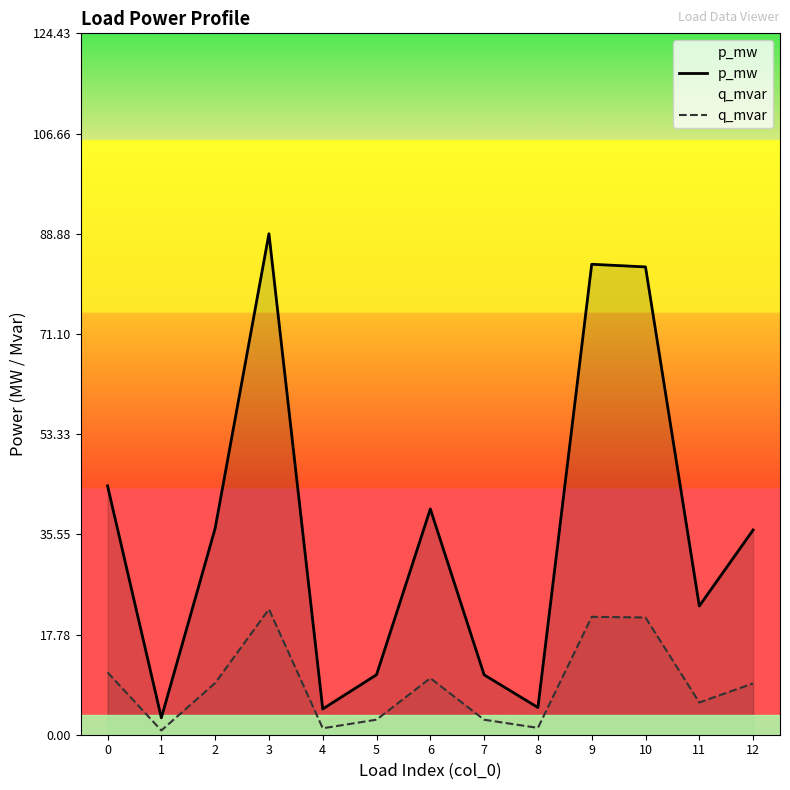

True or false: q_mvar and p_mw intersect in this chart.

False